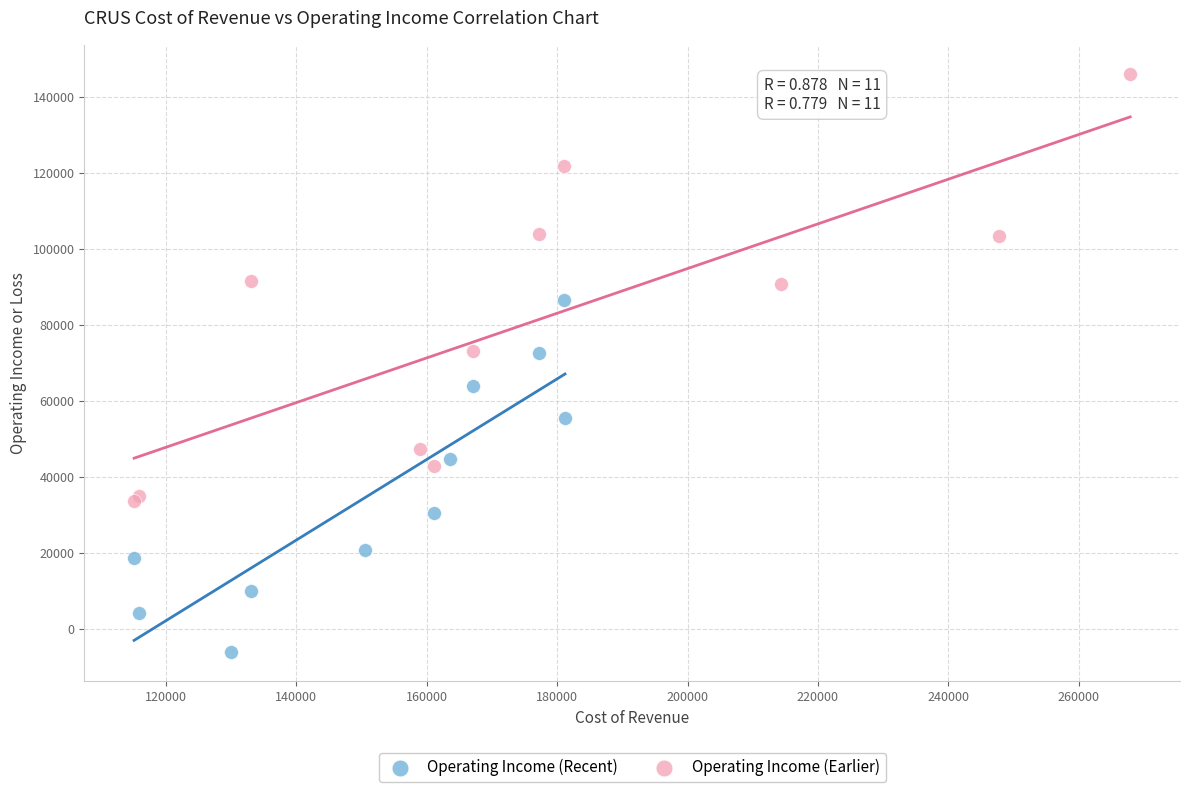

Which series has the largest Y range (max minus min)?

Operating Income (Earlier)